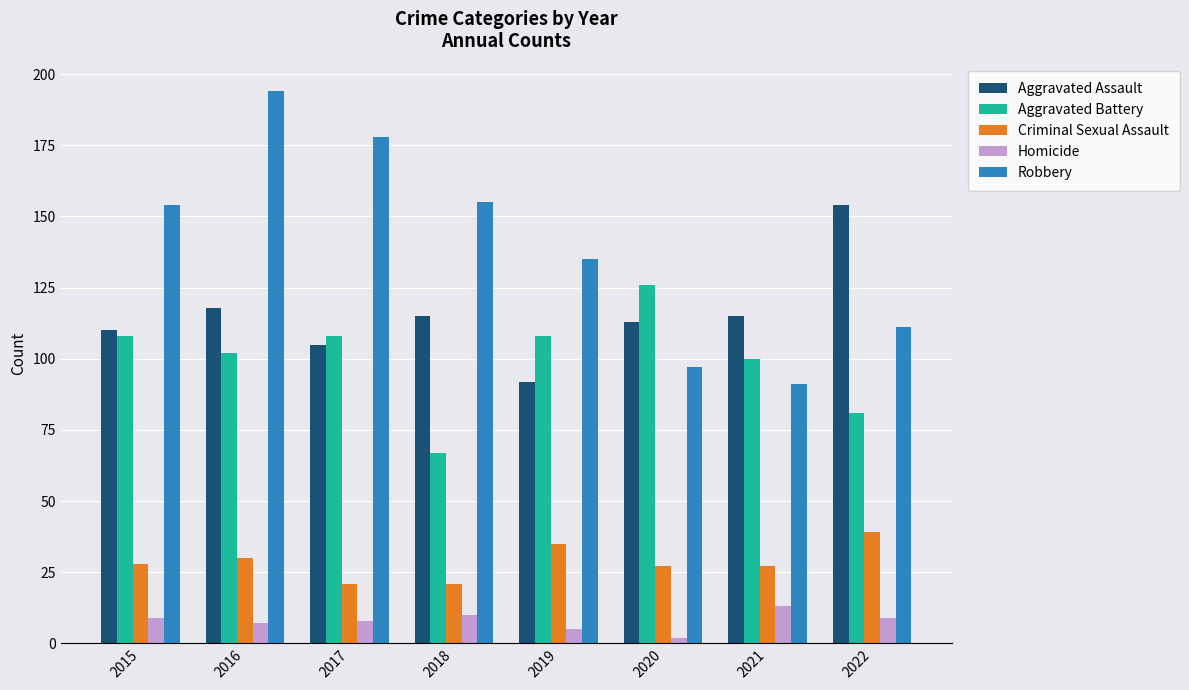

True or false: Robbery has a value of 97 at 2020.

True